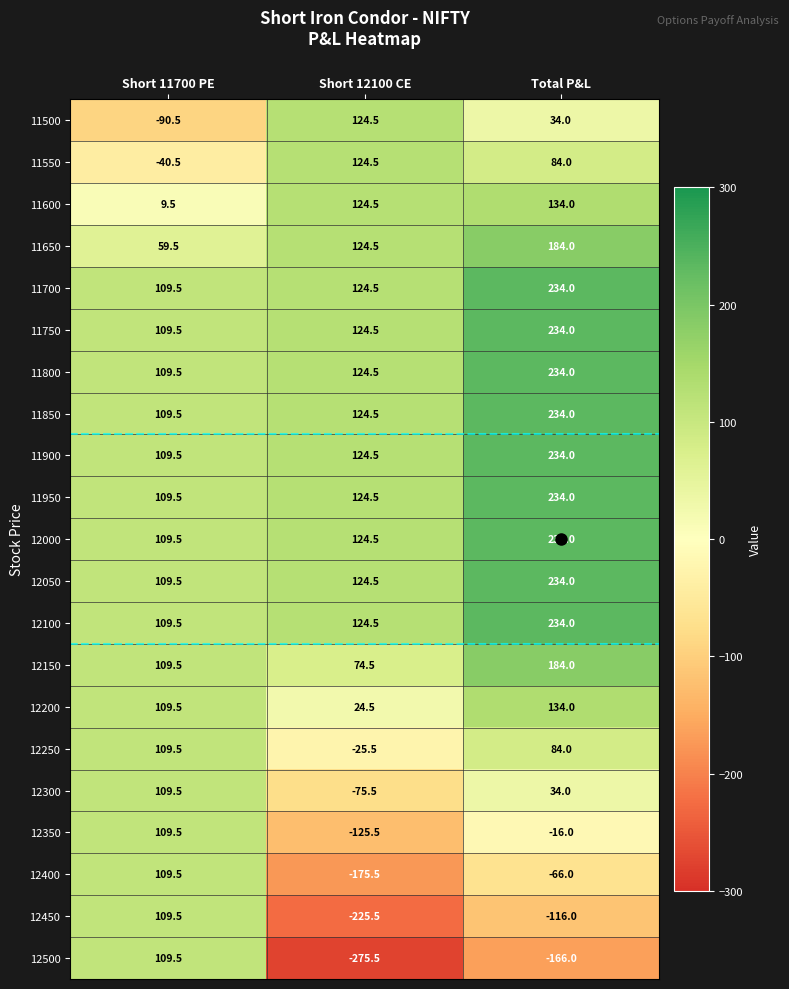

Is it true that 11700 equals 106.0 at Total P&L?

False